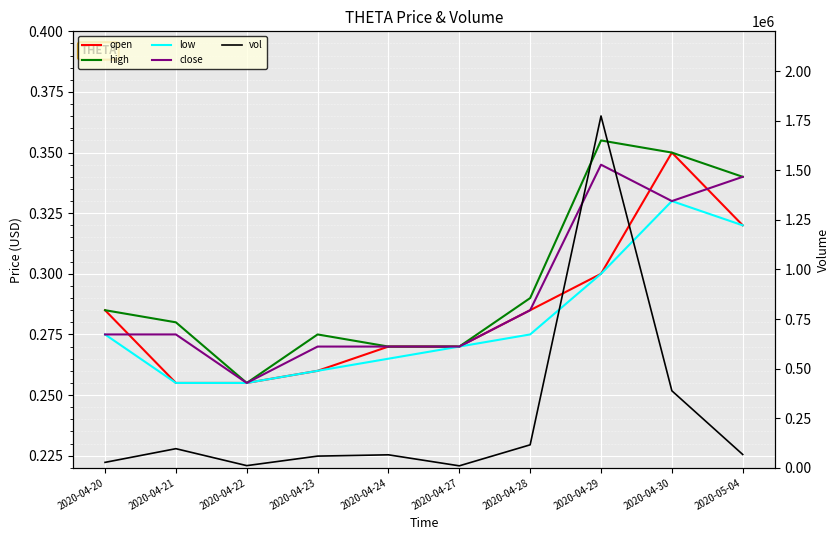

What is the total value across all series at 2020-04-22?

11001.0